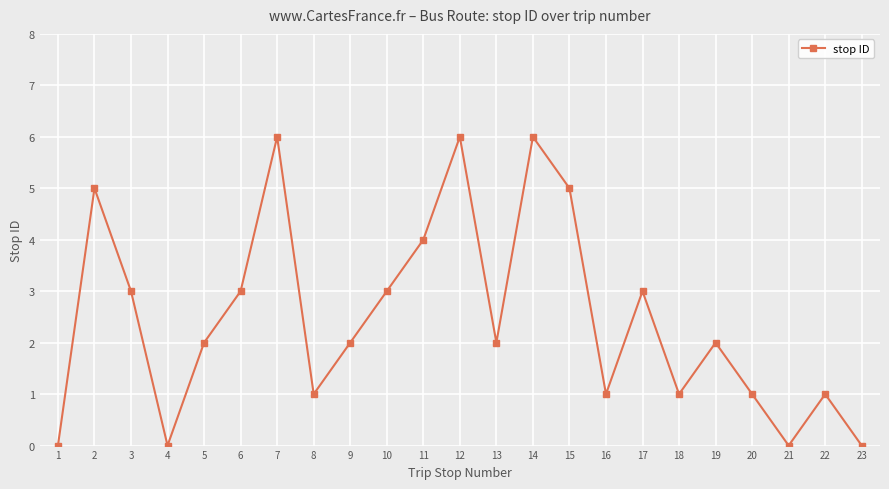

How many interior local peaks (higher than both neighbors) does the data have?

7